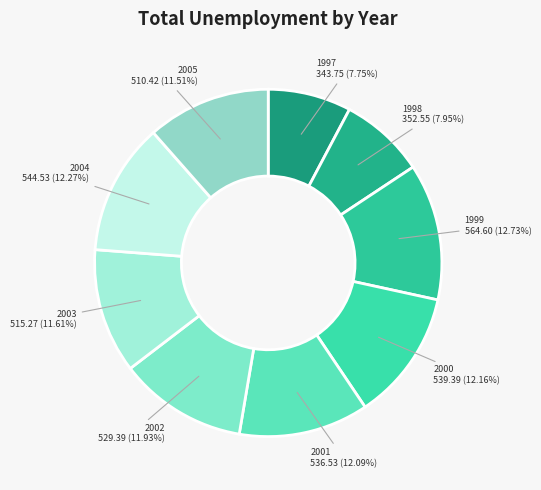

How many slices are in this pie chart?

9